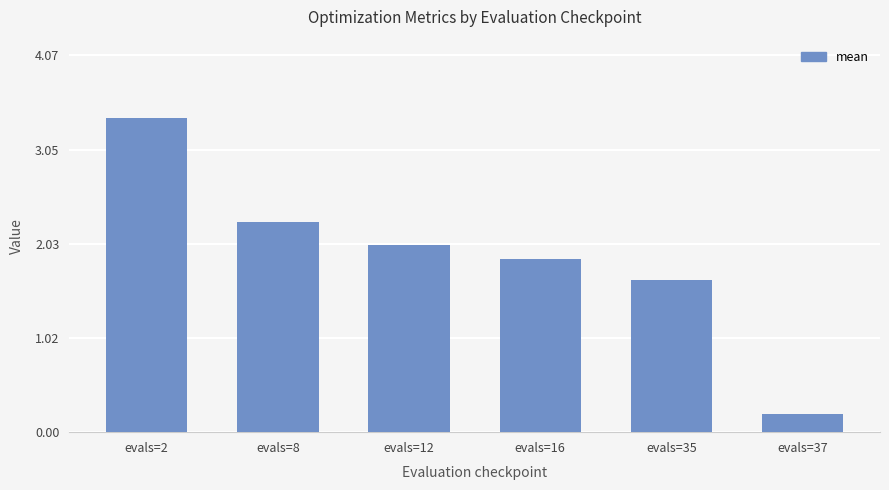

What is the approximate value at evals=16?

1.9